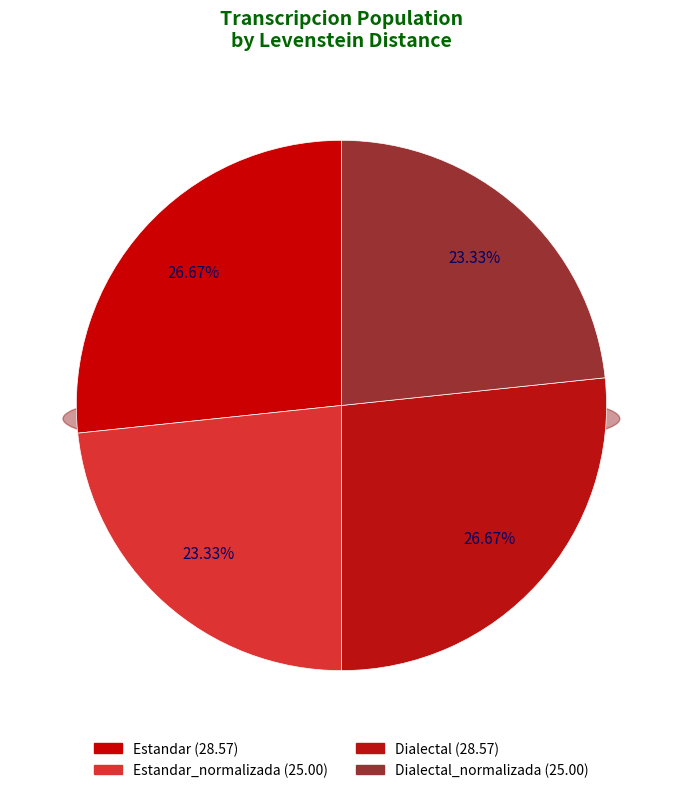

How many segments does this pie chart have?

4